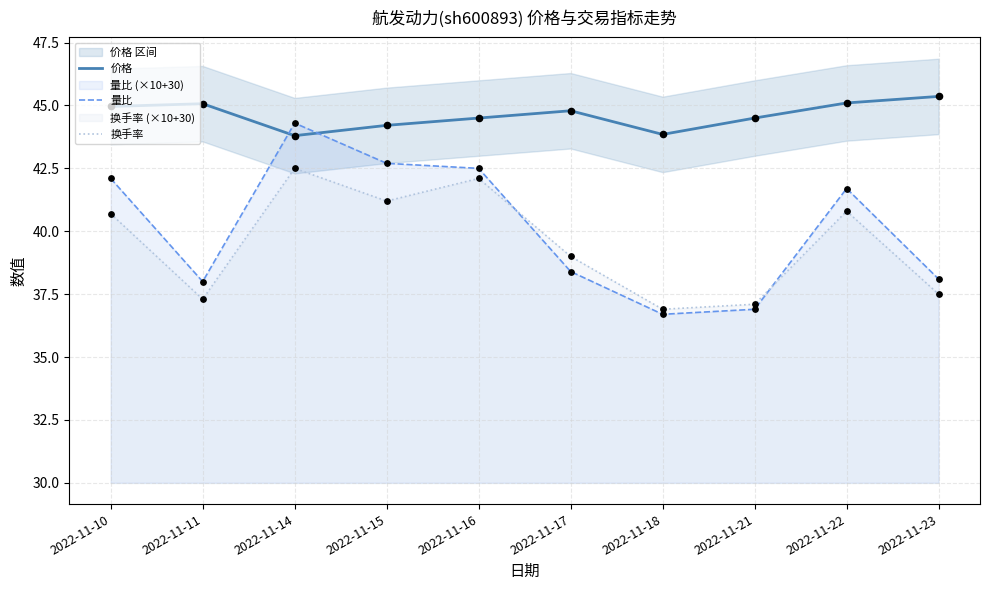

At which category is the sum across all series the highest?

2022-11-14